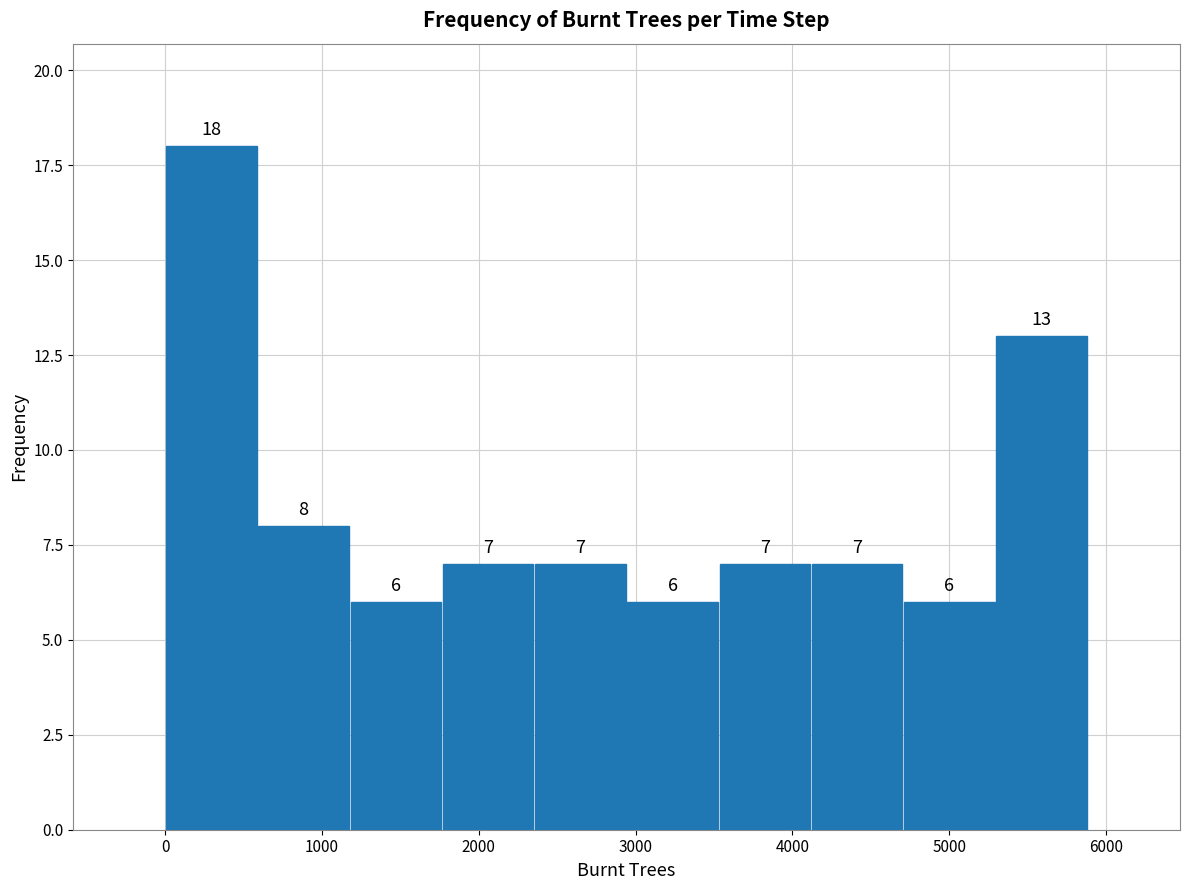

What is the height of the bar covering 4700 to 5300 on the x-axis? The bar edges are not printed on the chart, so give them approximately, as read against the axis.

6